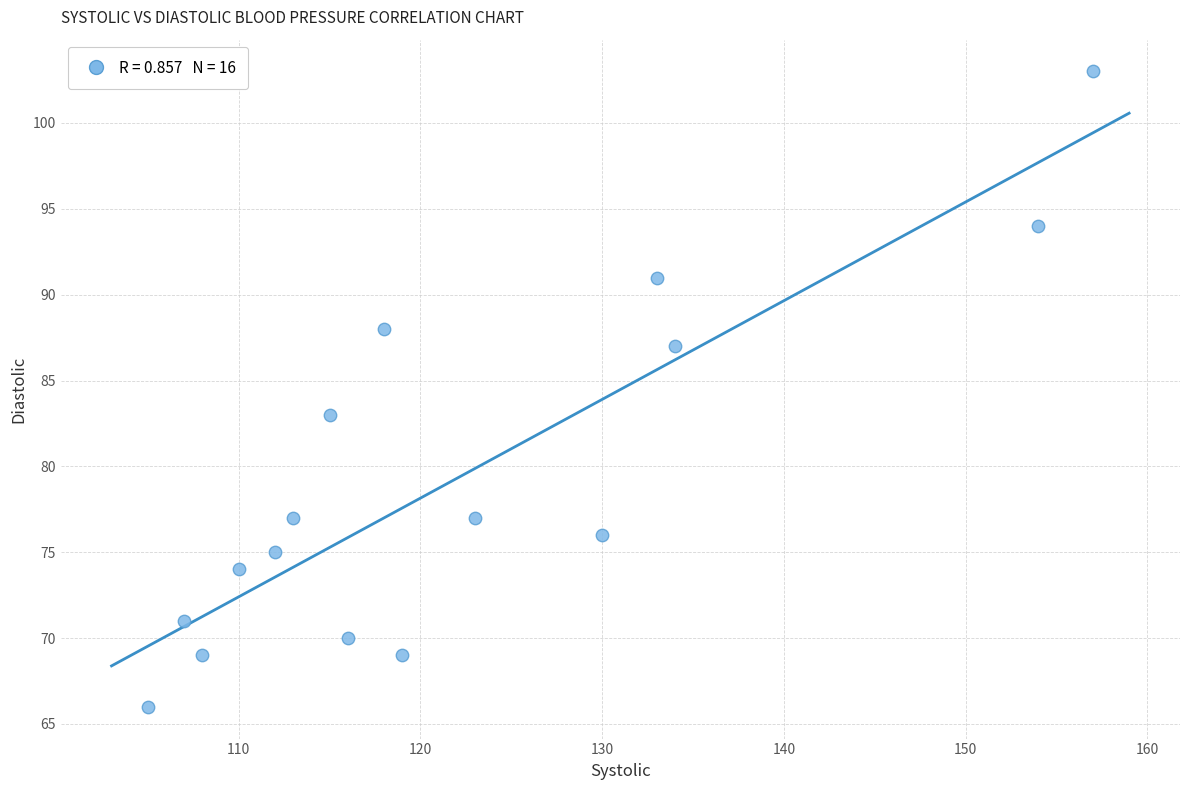

What Y value in the scatter plot is closest to 84?

83